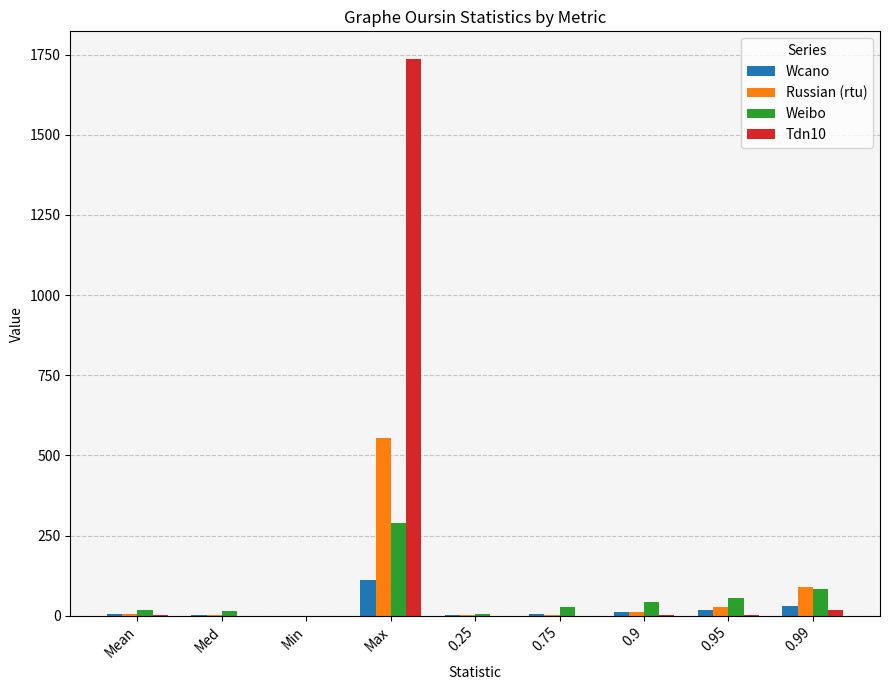

What is the maximum value for Tdn10?

1736.0